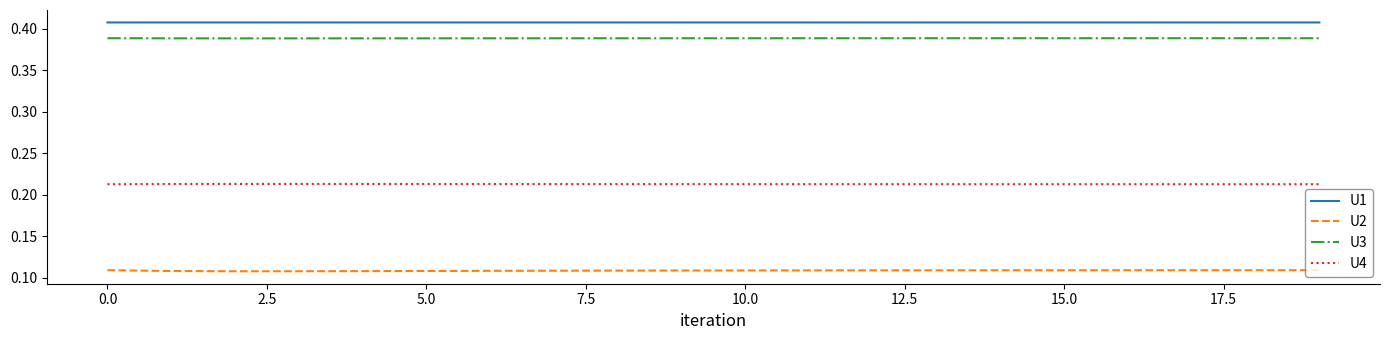

Which series has the largest total across all categories?

U1